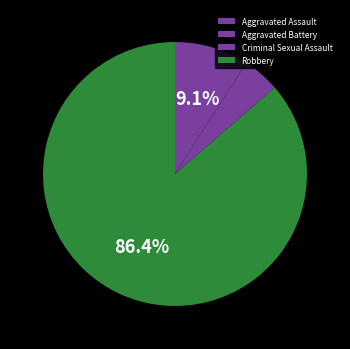

To the nearest percent, what portion does Aggravated Assault represent?

9%